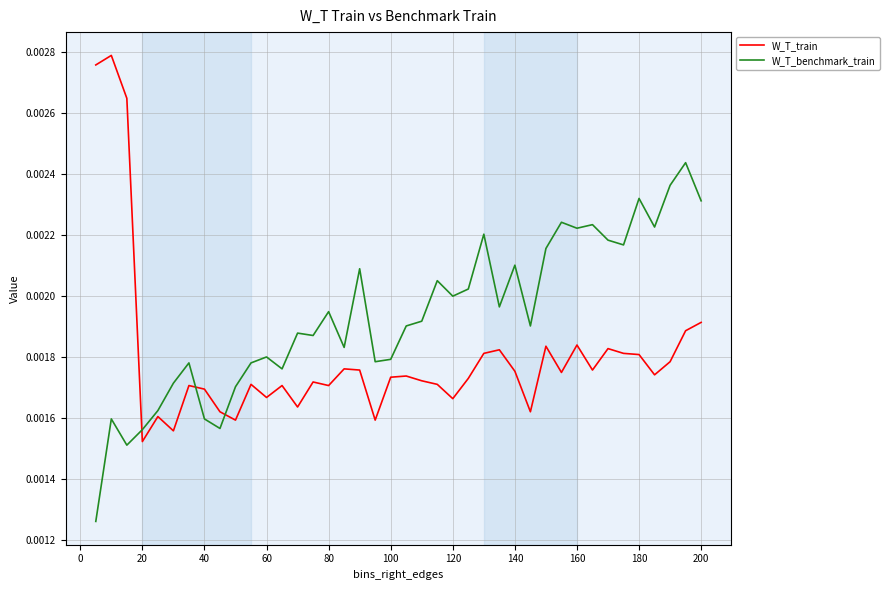

List the series in order of their peak value, lowest first.

W_T_benchmark_train, W_T_train